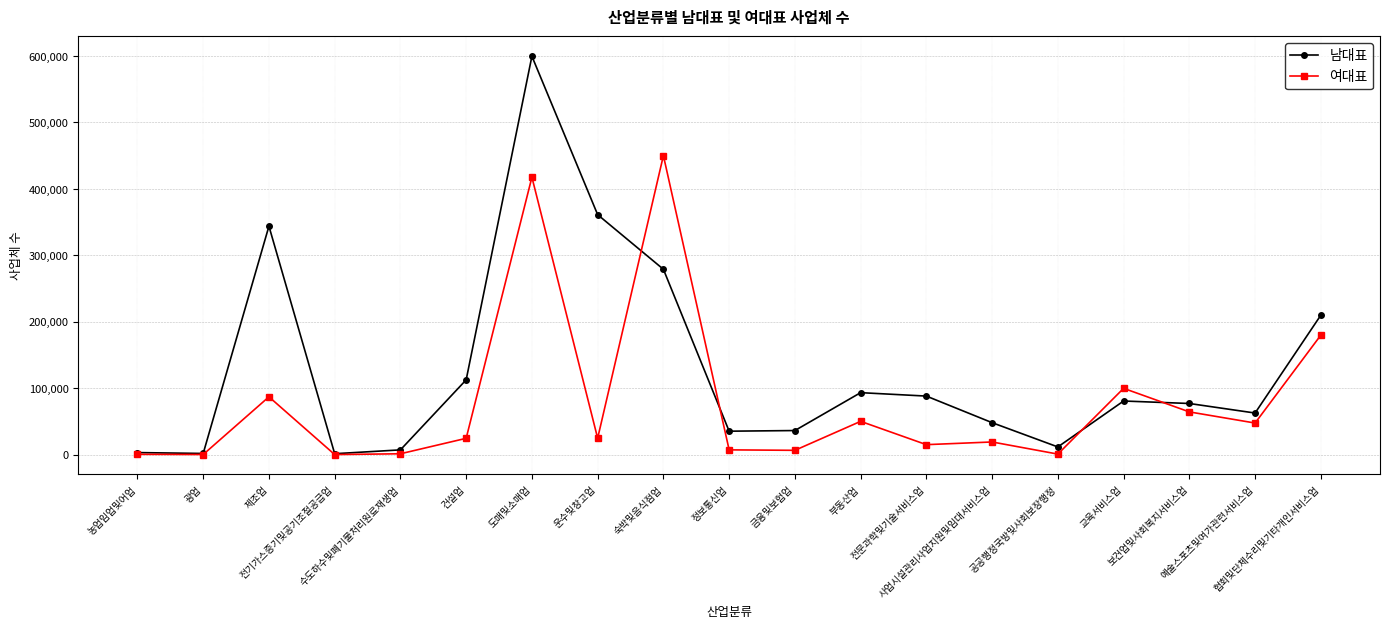

List the series in order of their peak value, highest first.

남대표, 여대표